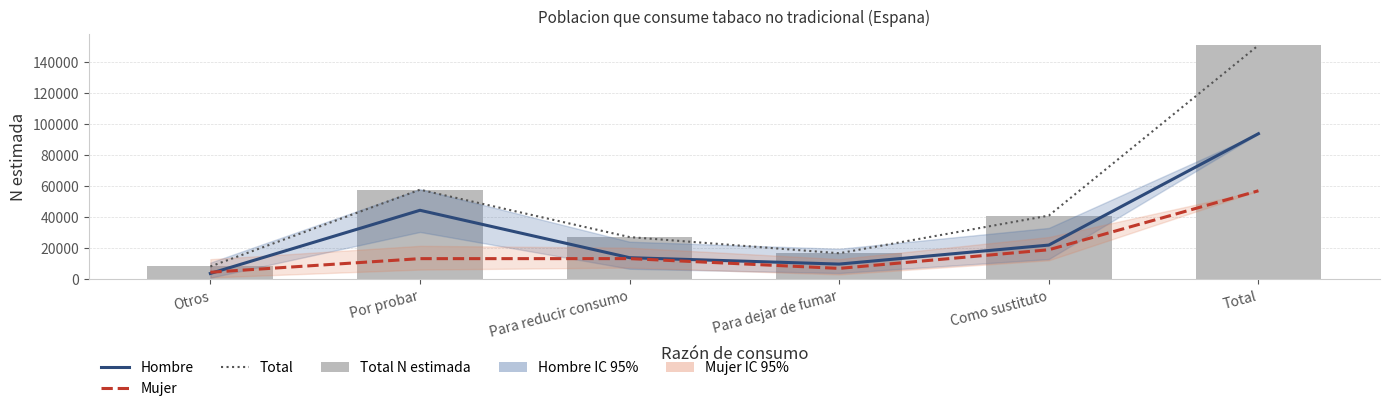

What is the average value of the Hombre series?

31200